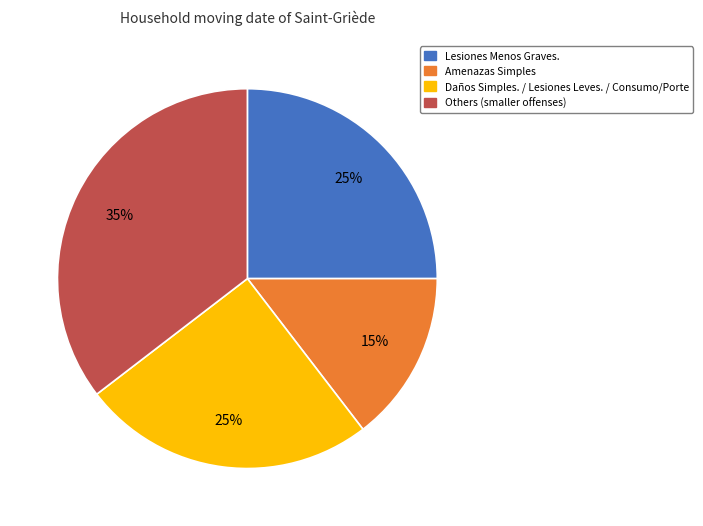

Approximately how many times larger is the value at Amenazas Simples compared to Daños Simples. / Lesiones Leves. / Consumo/Porte?

0.6